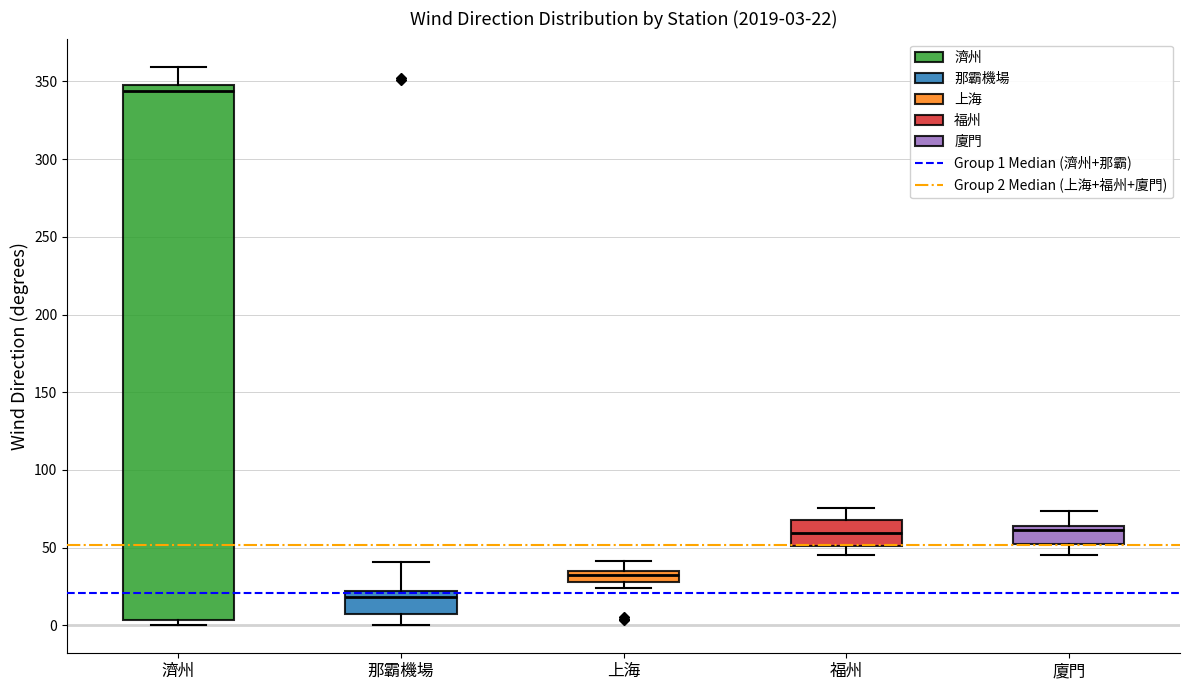

Which box is the tallest, from its lower edge to its upper edge?

濟州